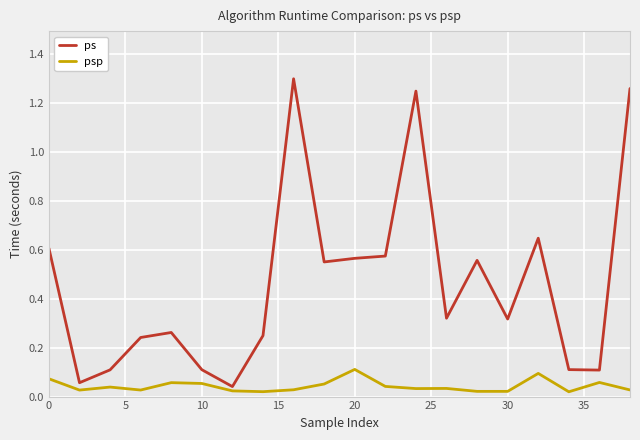

True or false: psp and ps intersect in this chart.

False